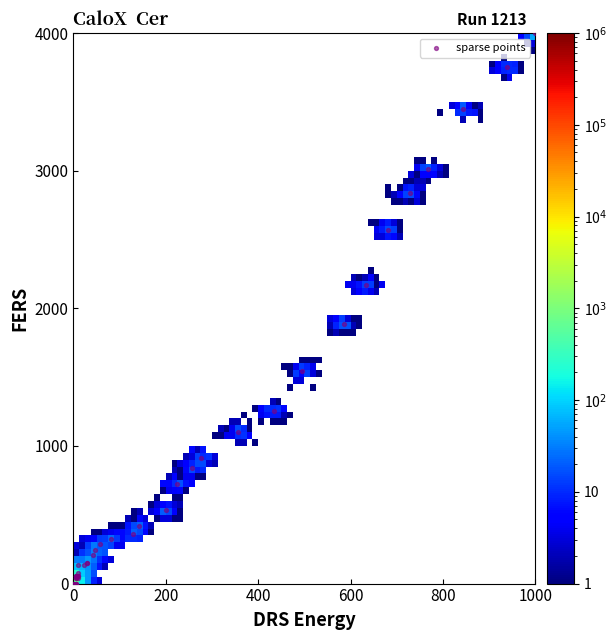

What Y value in the scatter plot is closest to 2000?

1885.7